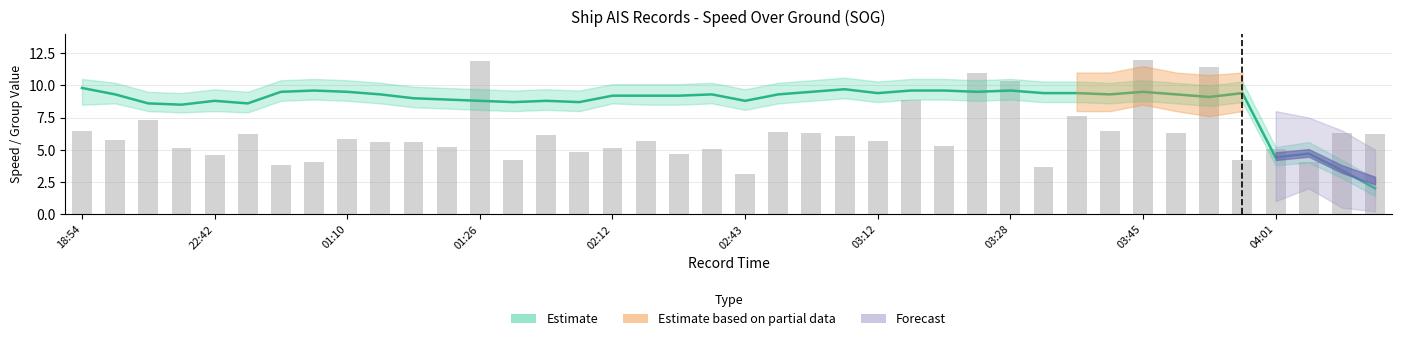

At which category does the chart reach its peak across all series?

03:45